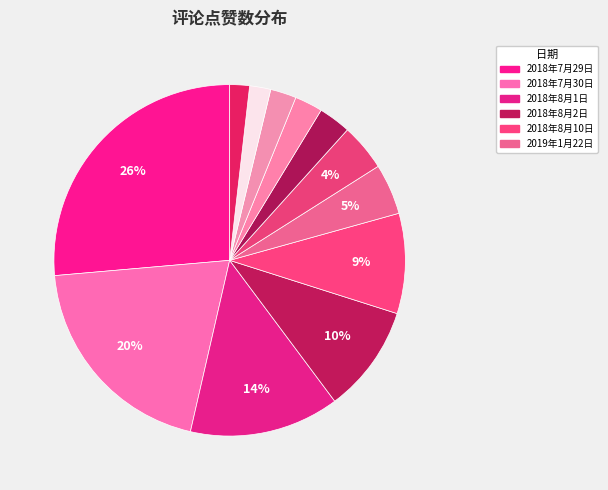

Count the number of slices in the pie.

12